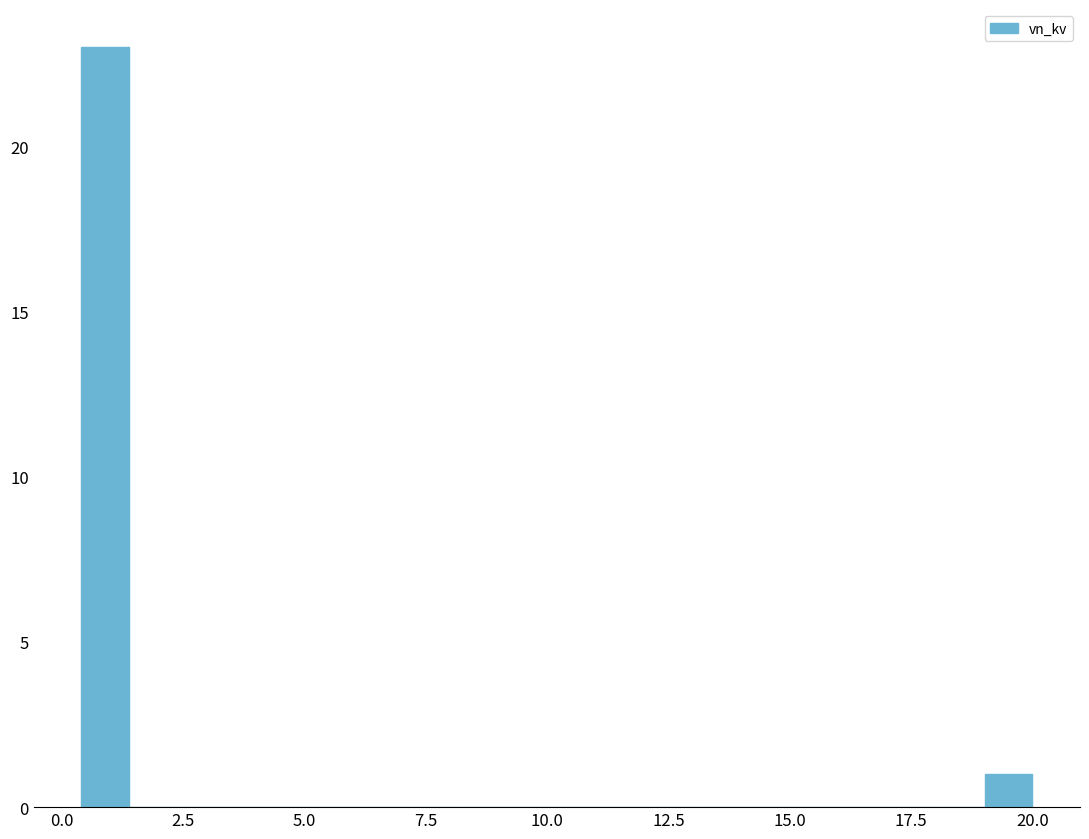

Around what value on the x-axis is the tallest bar? Give the approximate position of its centre, as read against the axis.

1.0